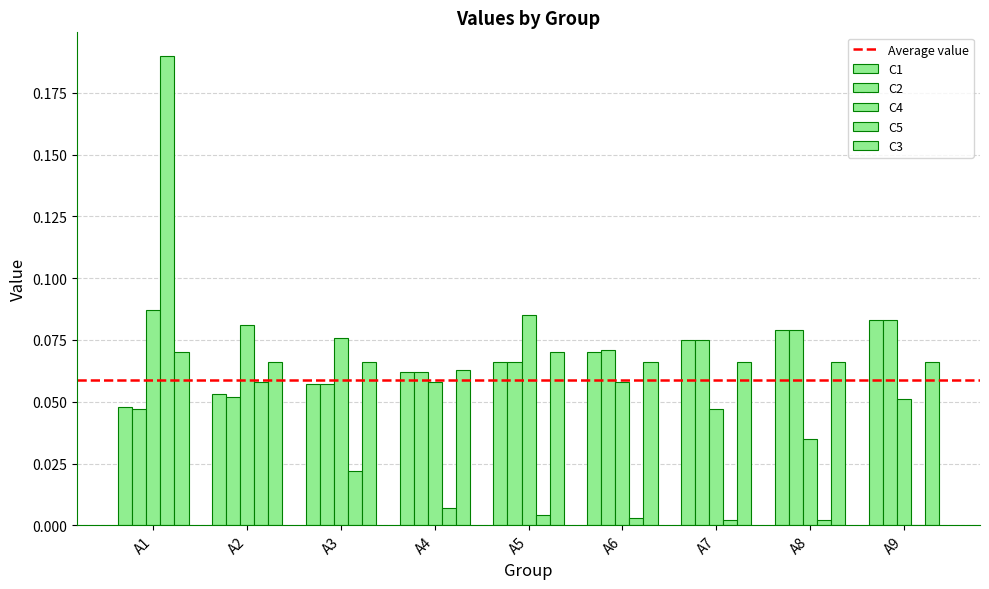

How many values in C5 are above zero?

8